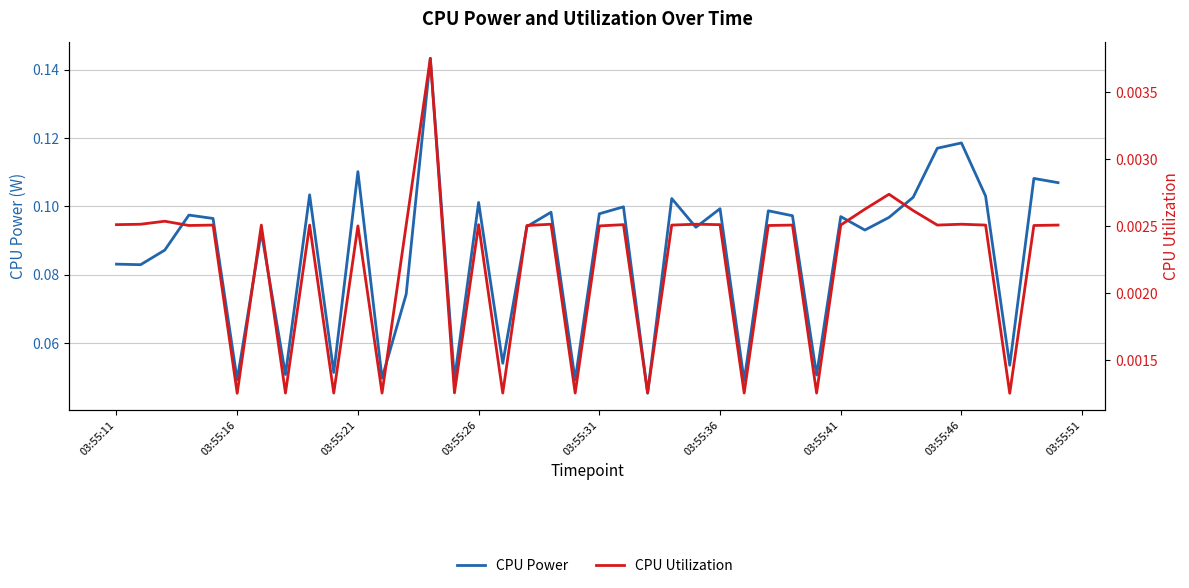

Does the chart display data point markers on the line(s)?

No